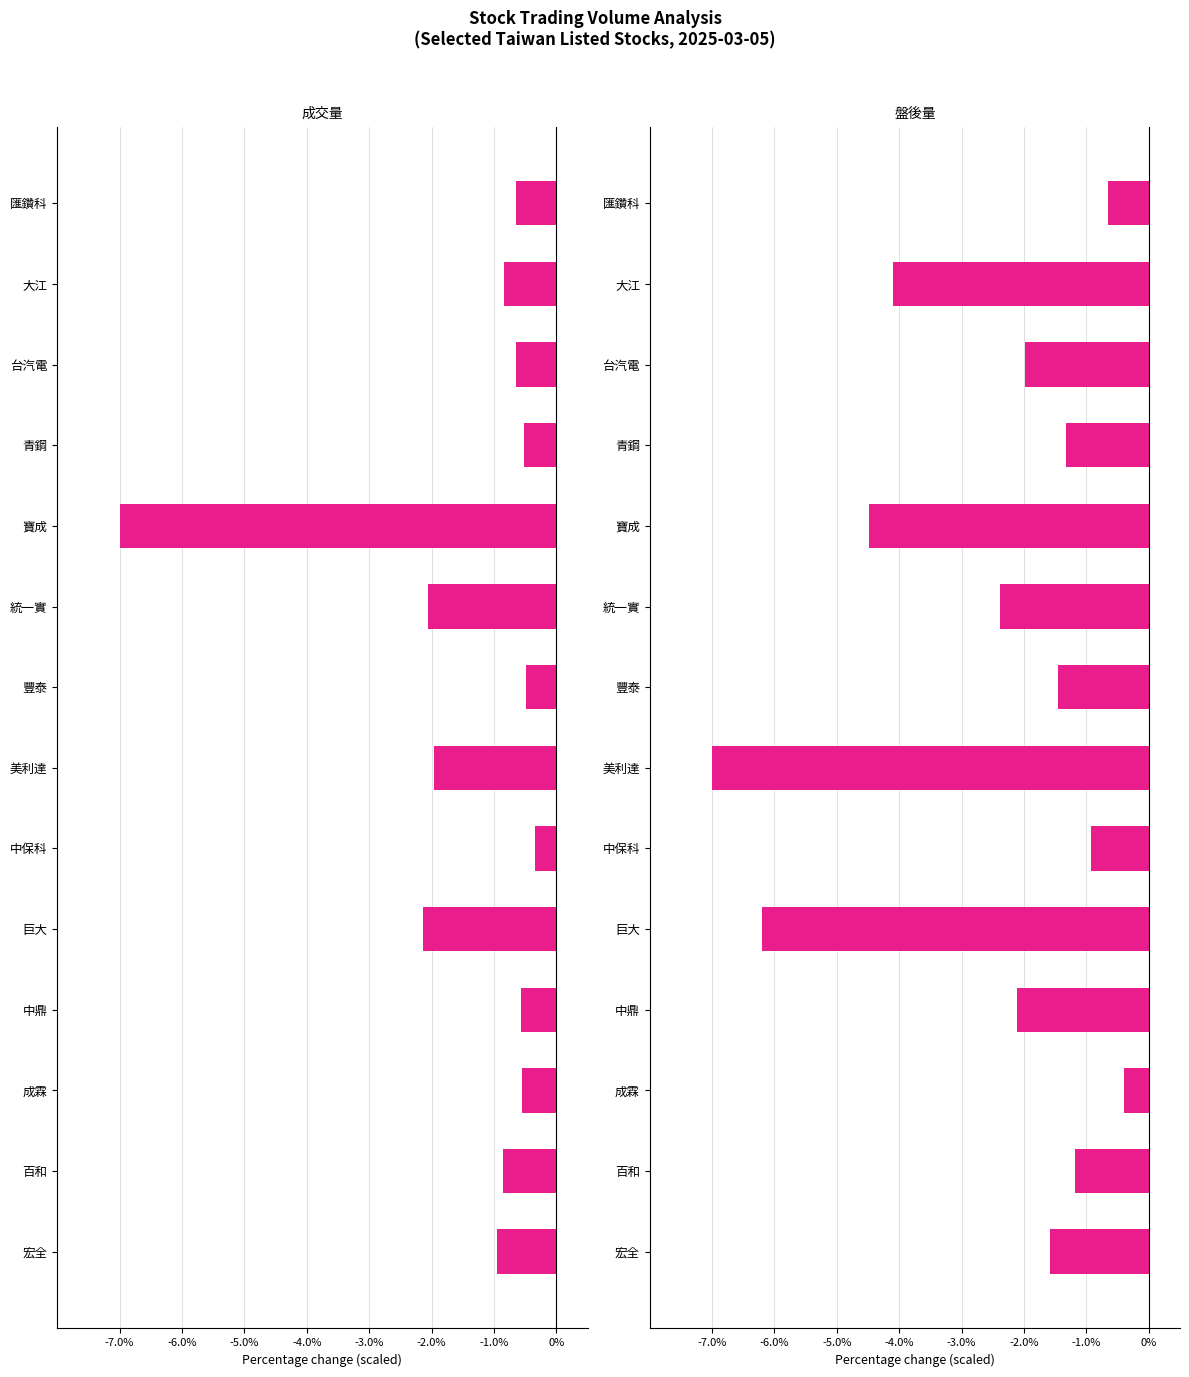

At 美利達, list the series in order from largest to smallest.

成交量, 盤後量